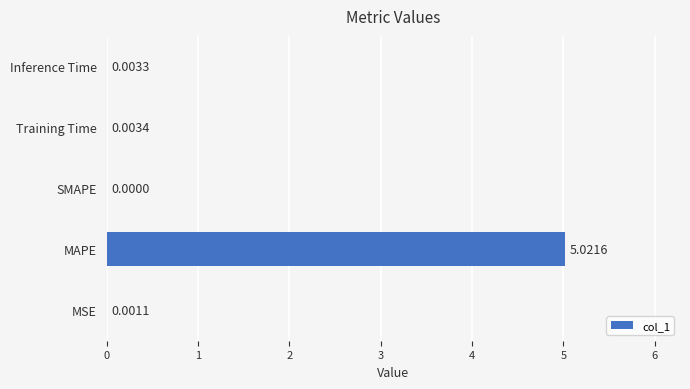

What is the sum of the values at MAPE and SMAPE?

5.0